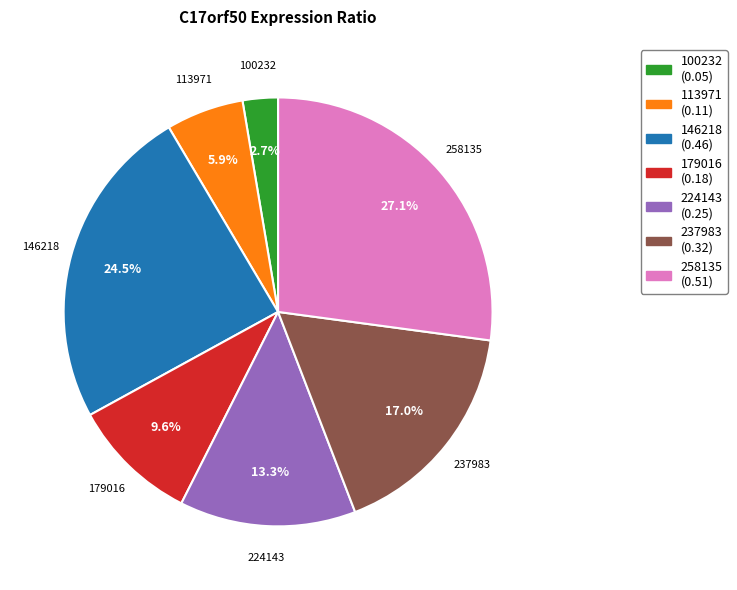

Count the number of slices in the pie.

7